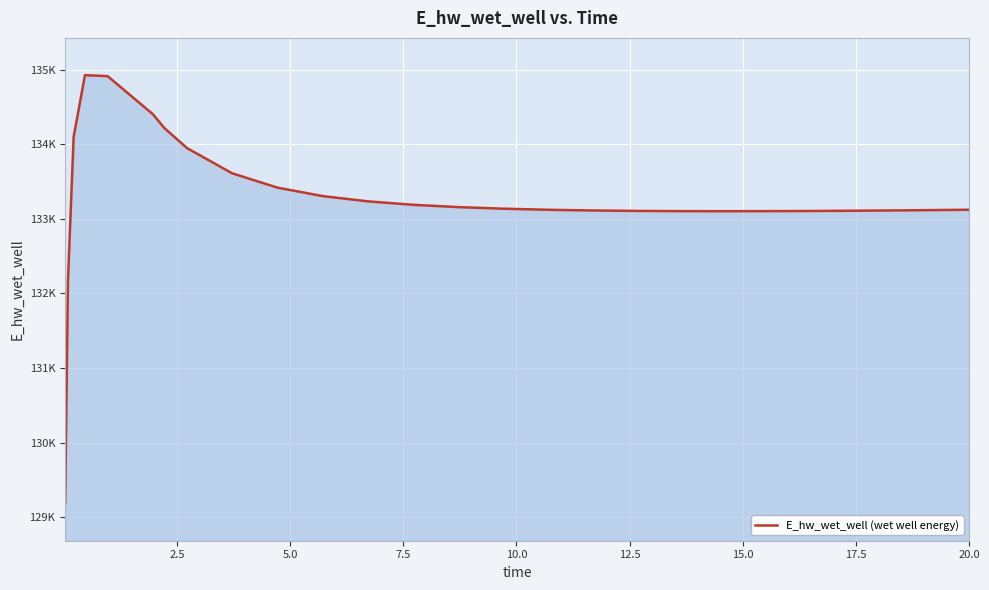

Is this an area chart (filled region under the line)?

Yes